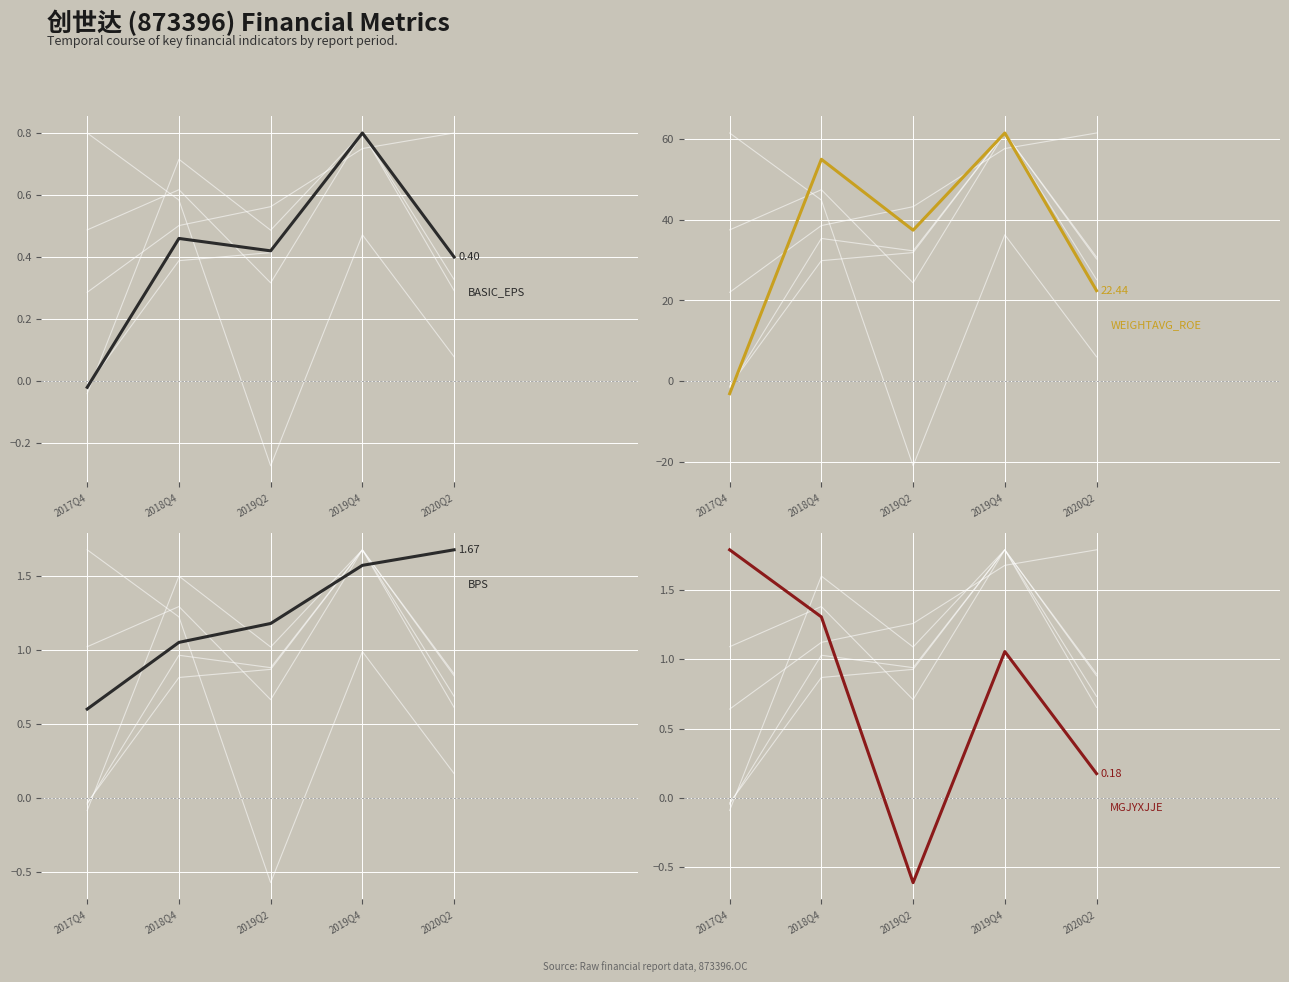

What is the maximum value shown in the chart?

61.5